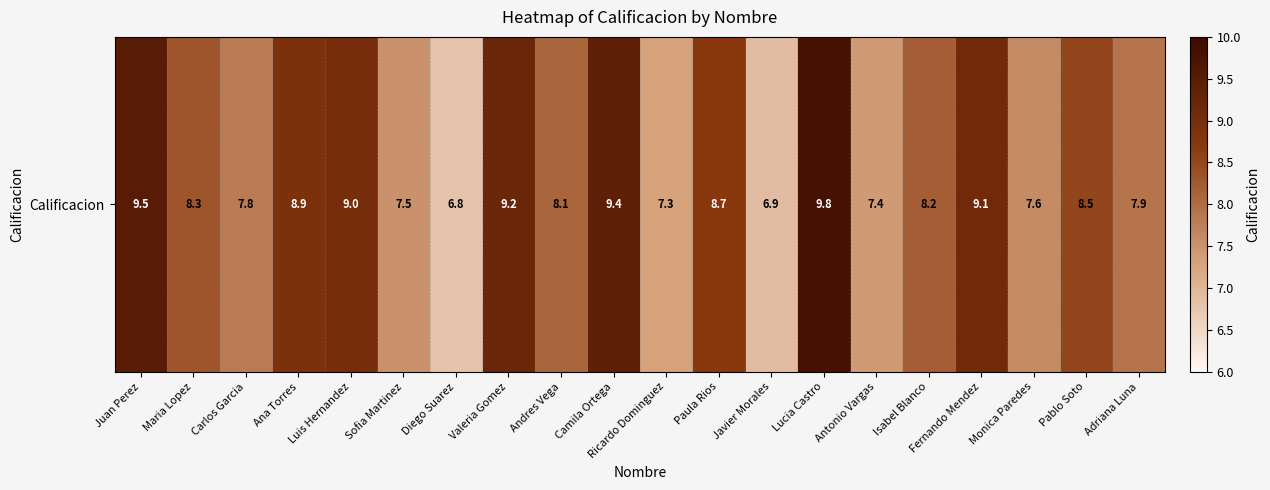

List the labels in order of value, smallest first.

Diego Suarez, Javier Morales, Ricardo Dominguez, Antonio Vargas, Sofia Martinez, Monica Paredes, Carlos Garcia, Adriana Luna, Andres Vega, Isabel Blanco, Maria Lopez, Pablo Soto, Paula Rios, Ana Torres, Luis Hernandez, Fernando Mendez, Valeria Gomez, Camila Ortega, Juan Perez, Lucia Castro